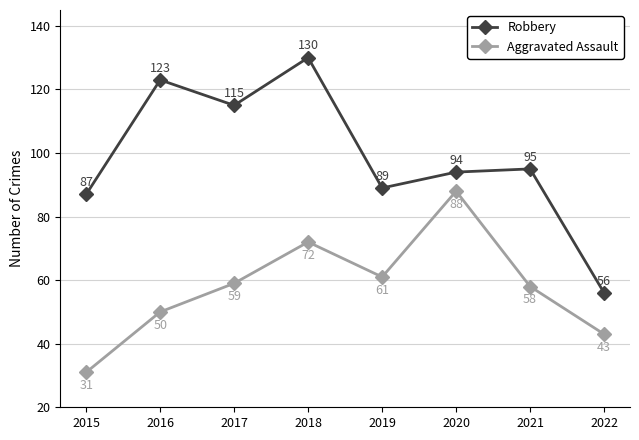

Rank the categories by Aggravated Assault value from highest to lowest.

2020, 2018, 2019, 2017, 2021, 2016, 2022, 2015